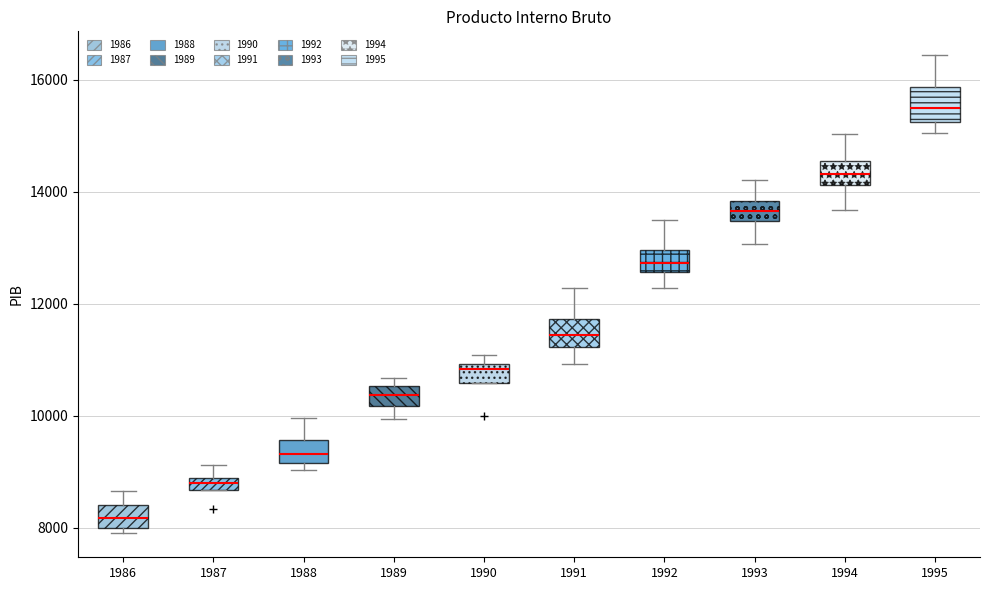

Which box's median line is the highest?

1995